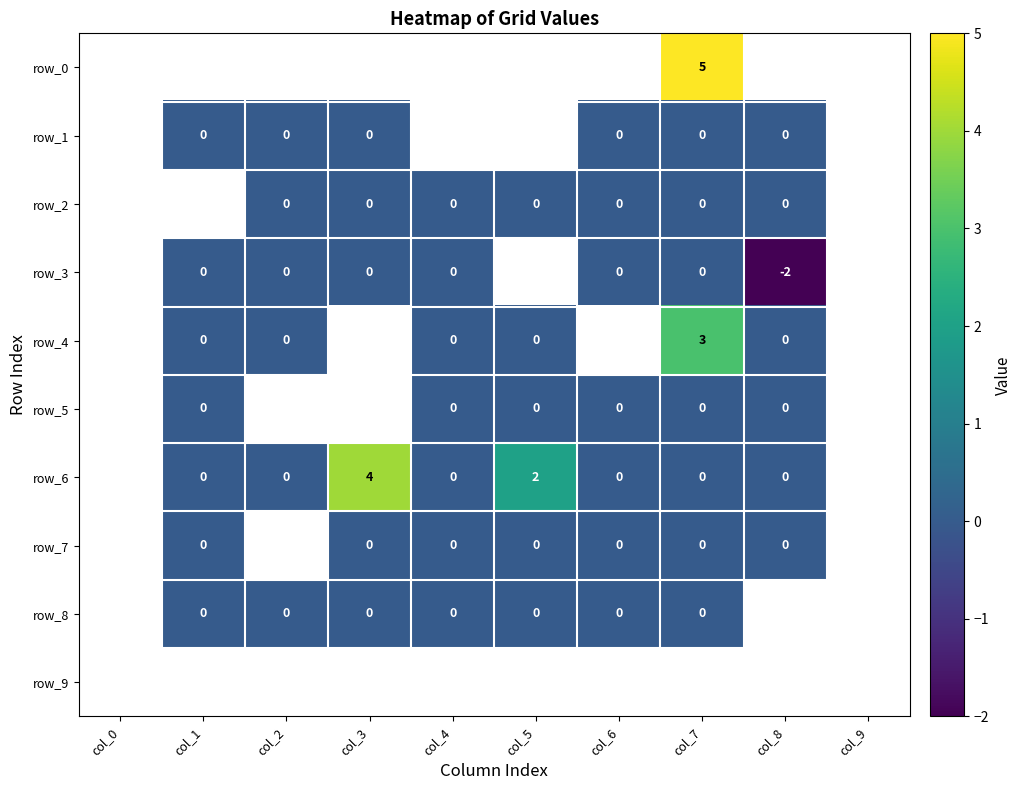

What is the greatest value displayed?

5